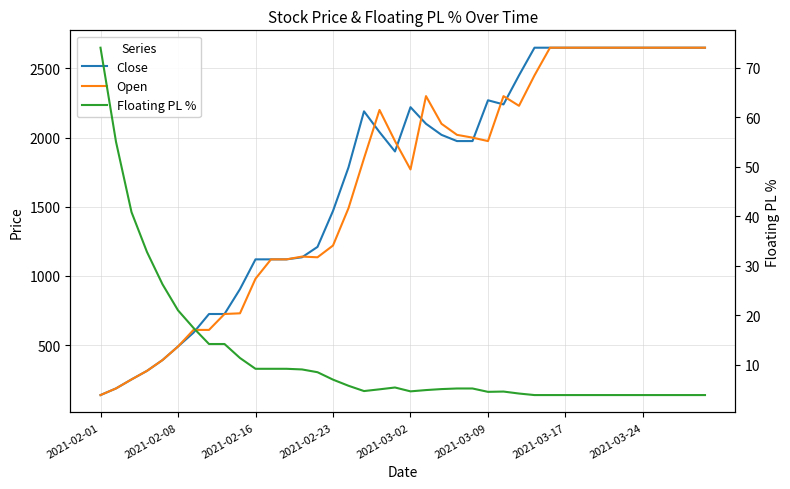

What is the lowest value of the Close series?

139.0